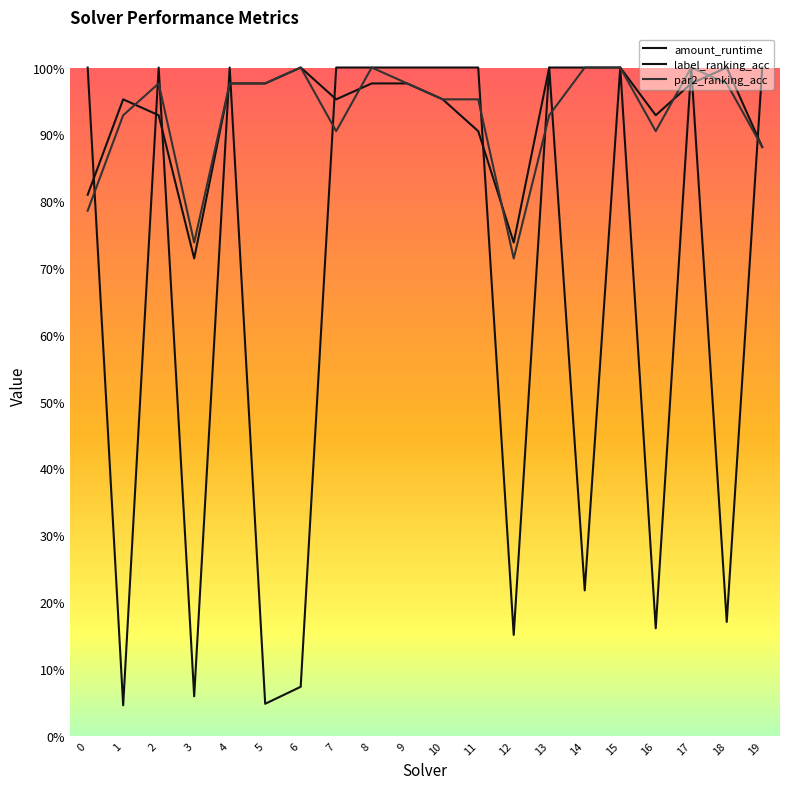

What is the spread (max minus min) of values at 0?

0.2